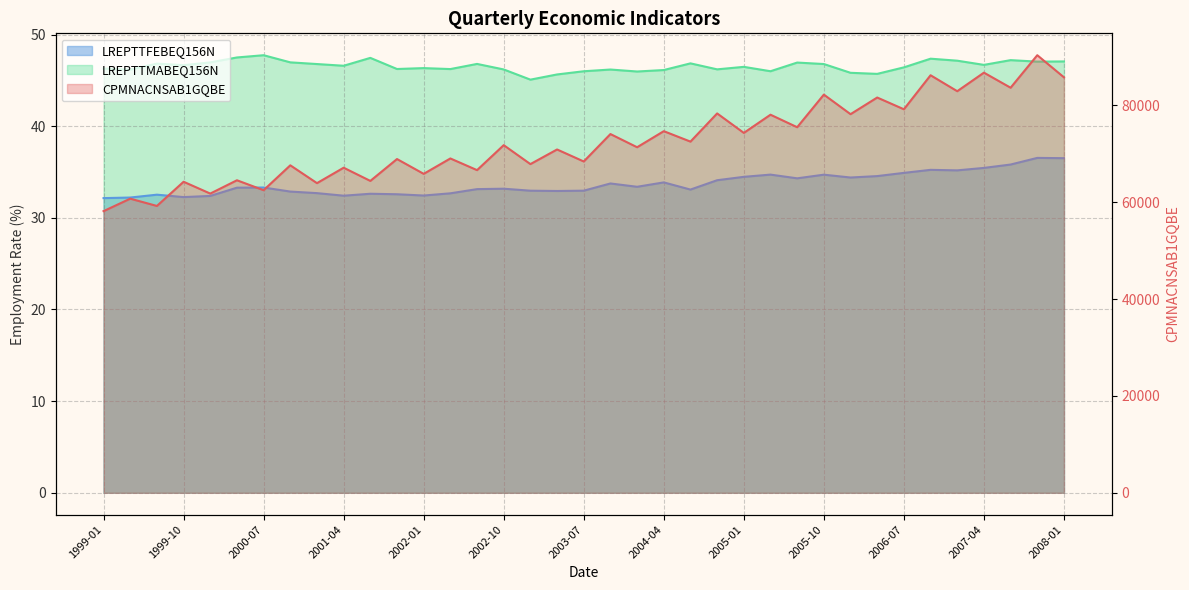

What is the total value across all series at 2006-04?

81684.3